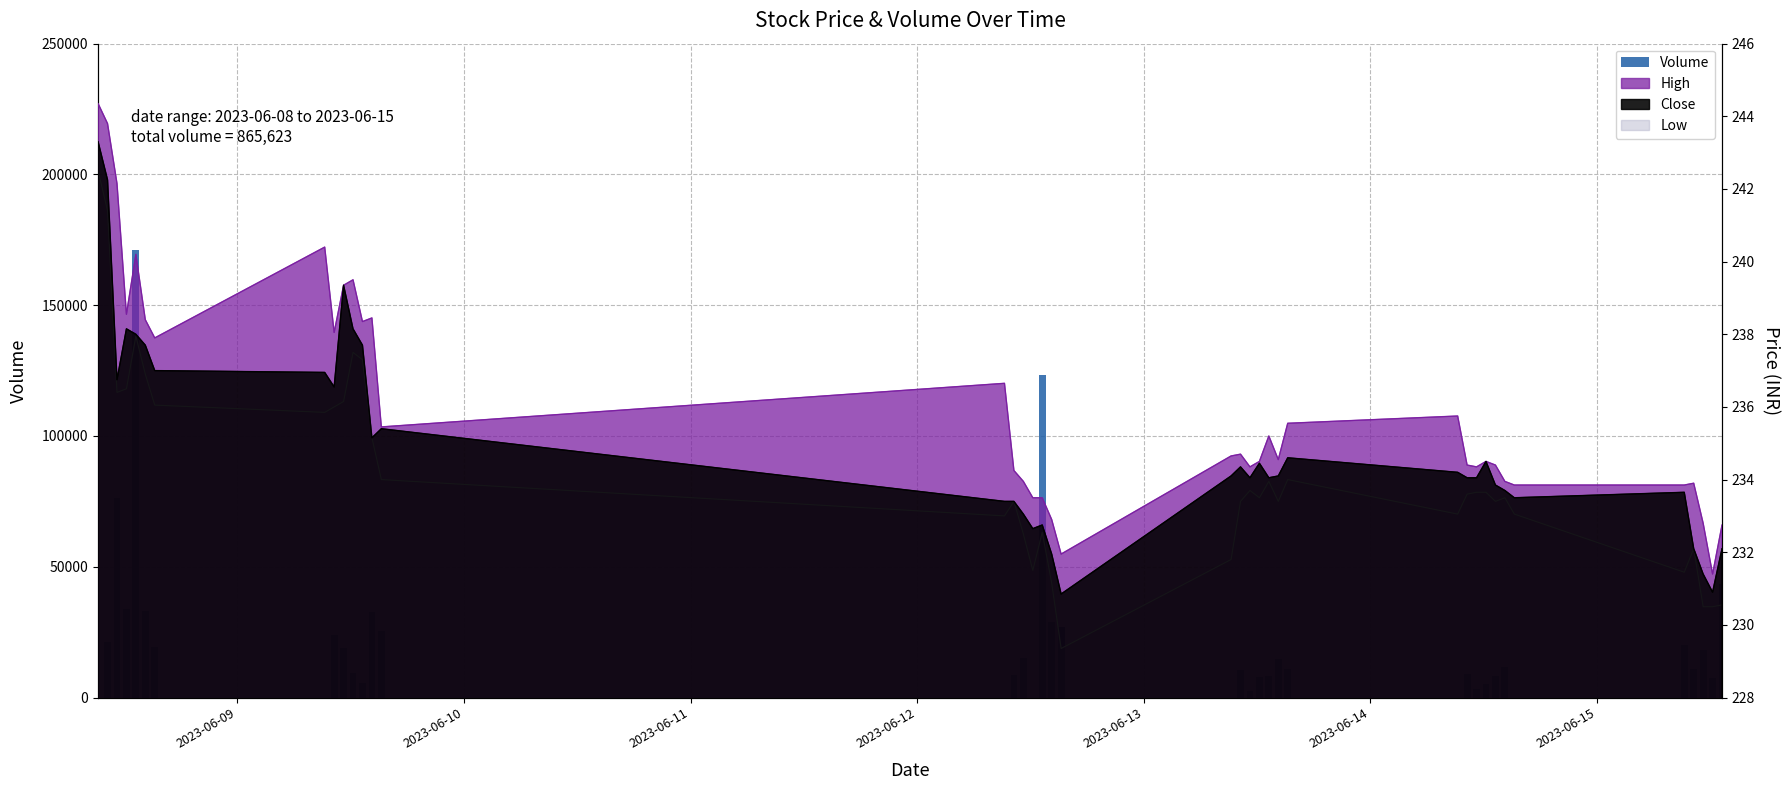

Reading left to right, extract all data points from this chart.

0	21307	76296	33935	171232	32954	19408	0	23773	18926	9414	5544	32540	25456	0	8466	14984	0	123155	28862	27013	0	10579	2666	7677	8348	14898	10939	0	8940	3085	5034	8420	11774	0	20008	11032	18174	7431	43353